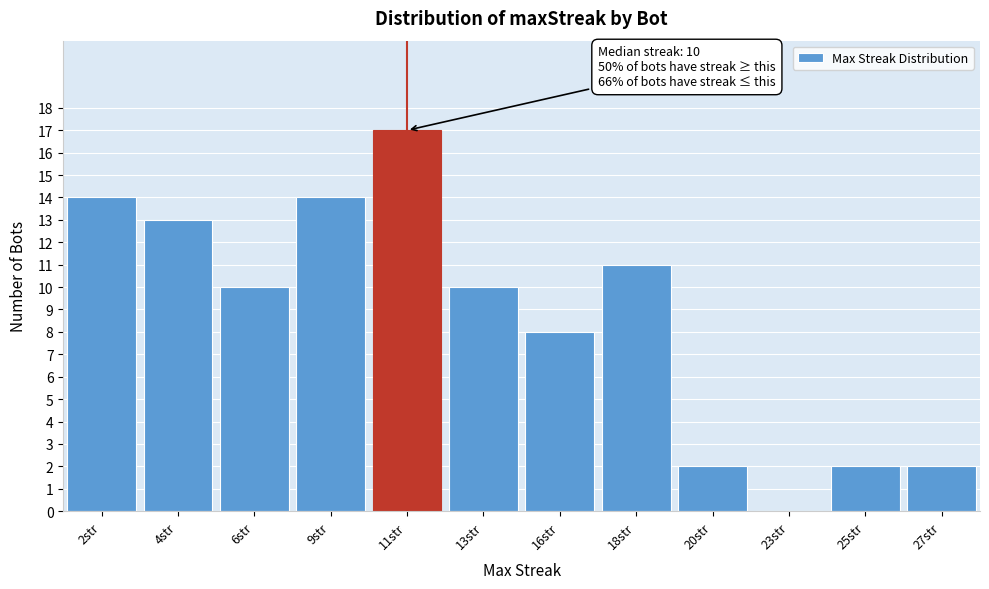

Reading left to right, list all the values displayed in this chart.

2str=14	4str=13	6str=10	9str=14	11str=17	13str=10	16str=8	18str=11	20str=2	23str=0	25str=2	27str=2